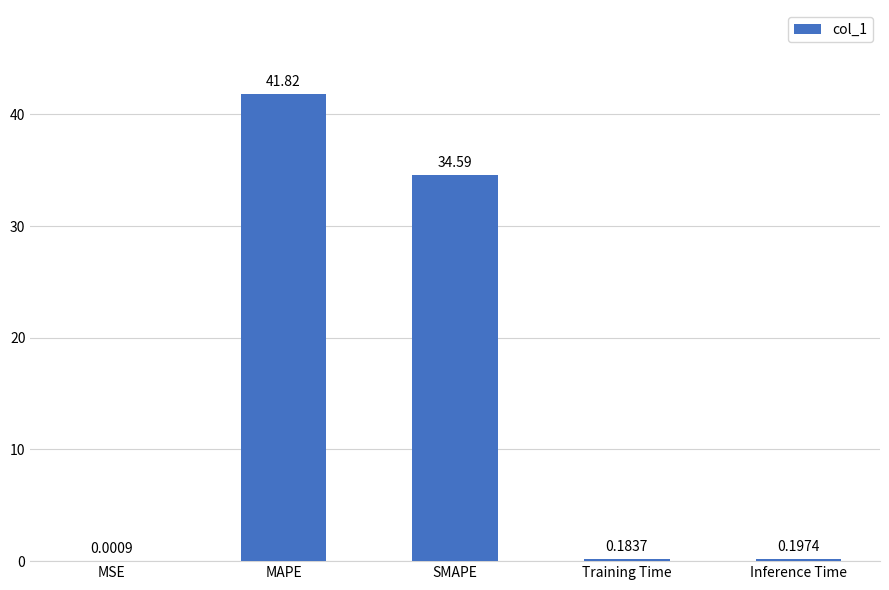

True or false: the data shows 20.3 at MAPE.

False